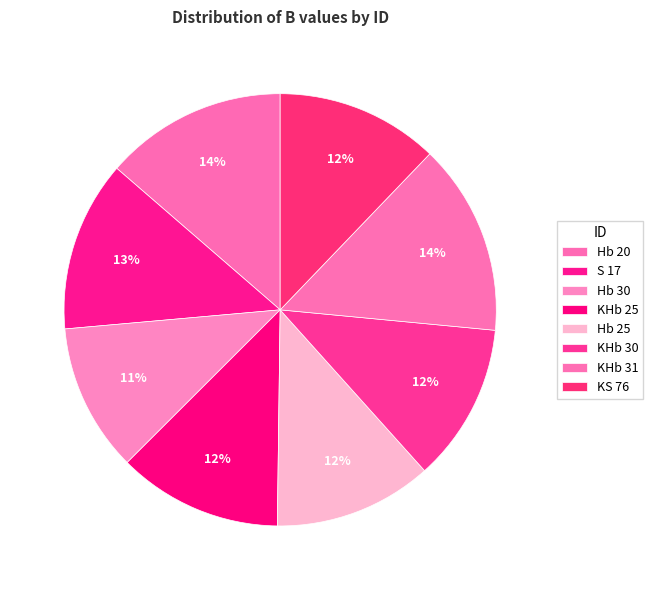

Count the number of slices in the pie.

8